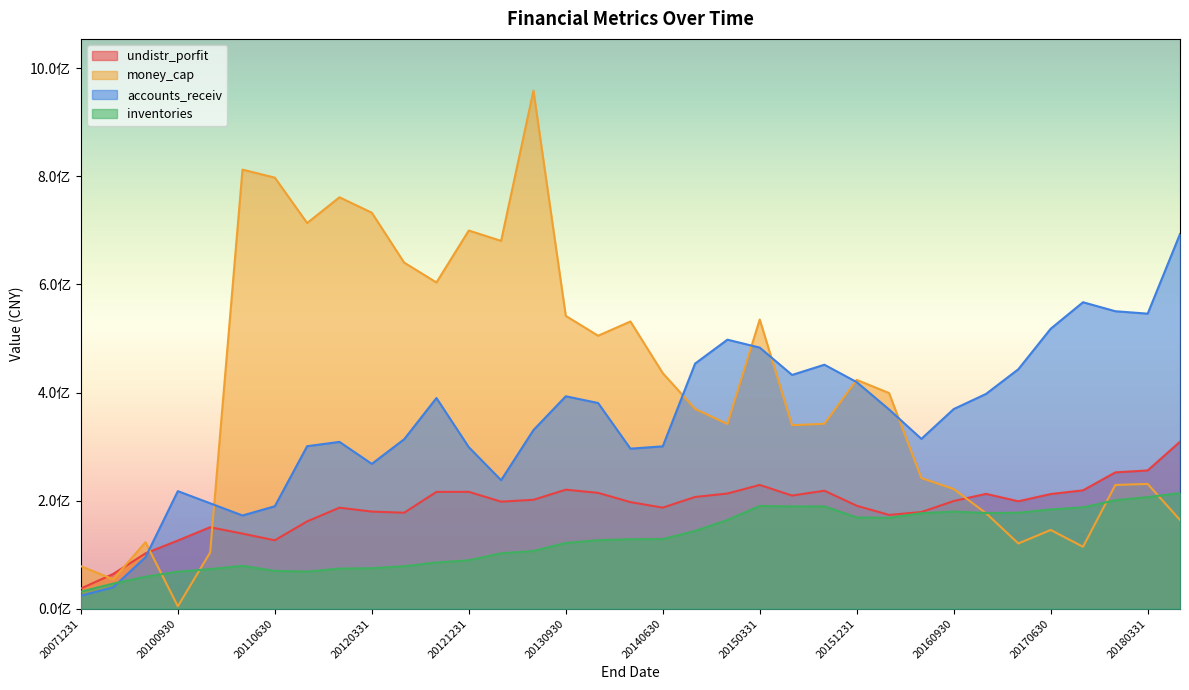

How many data points in money_cap are above 369630531?

18